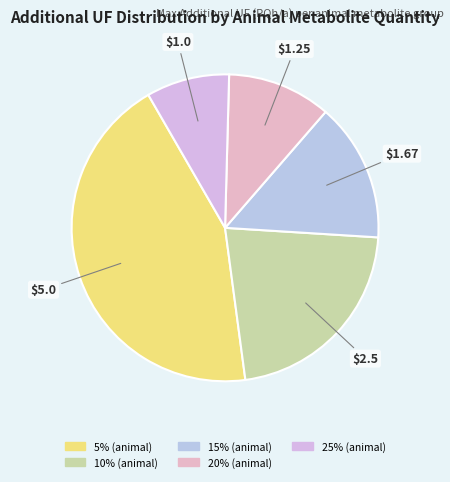

Approximately how many times larger is the value at 20% (animal) compared to 5% (animal)?

0.2